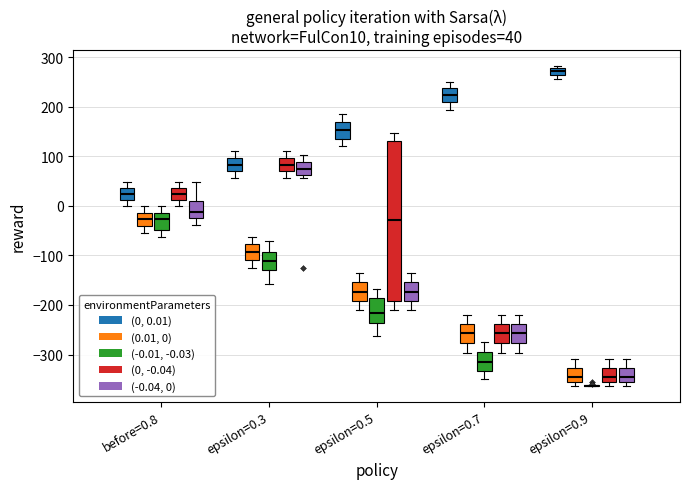

Comparing the boxes themselves (not the whiskers), which one is the tallest?

epsilon=0.5 ((0, -0.04))